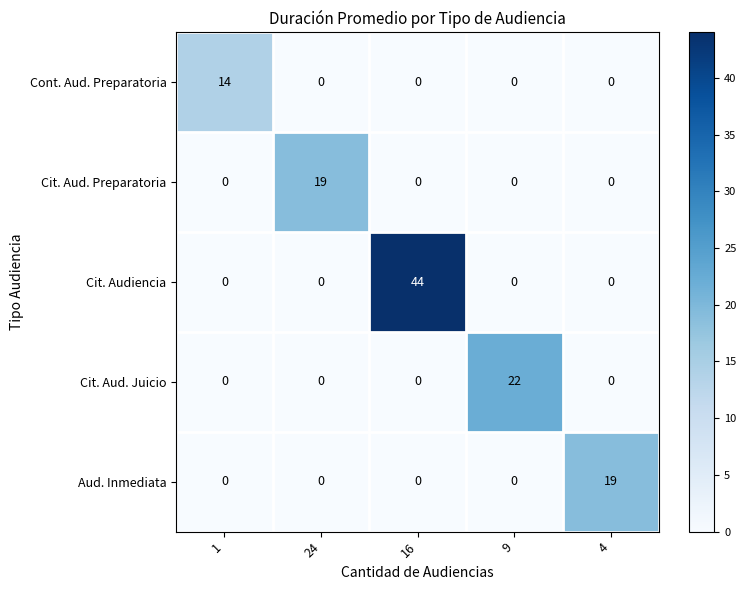

What is the greatest value displayed?

44